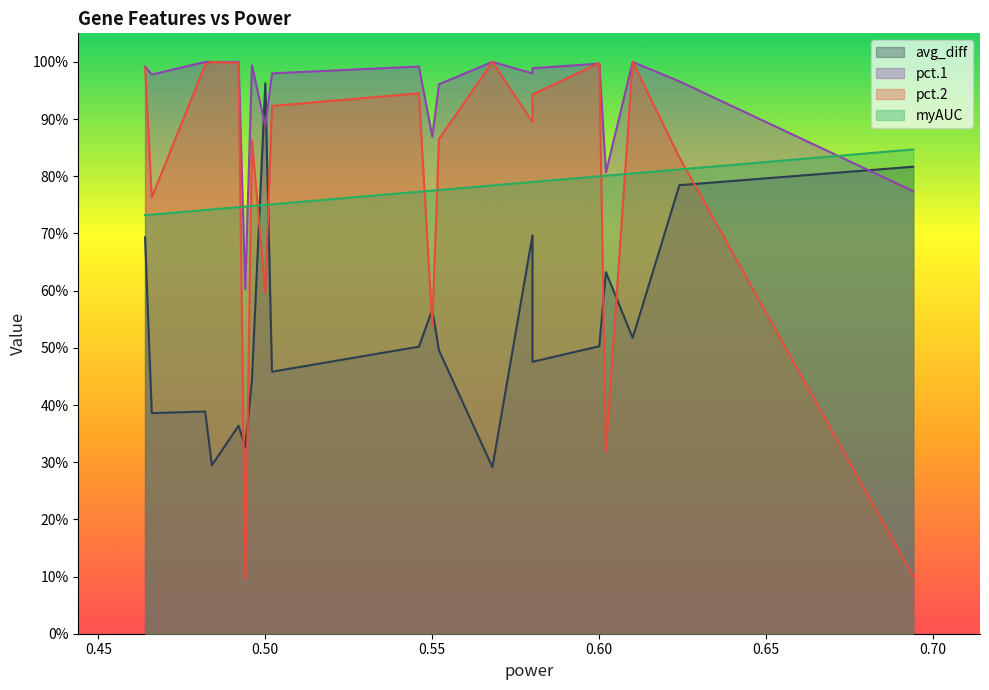

After their last crossing, which series has the higher values: myAUC or avg_diff?

myAUC